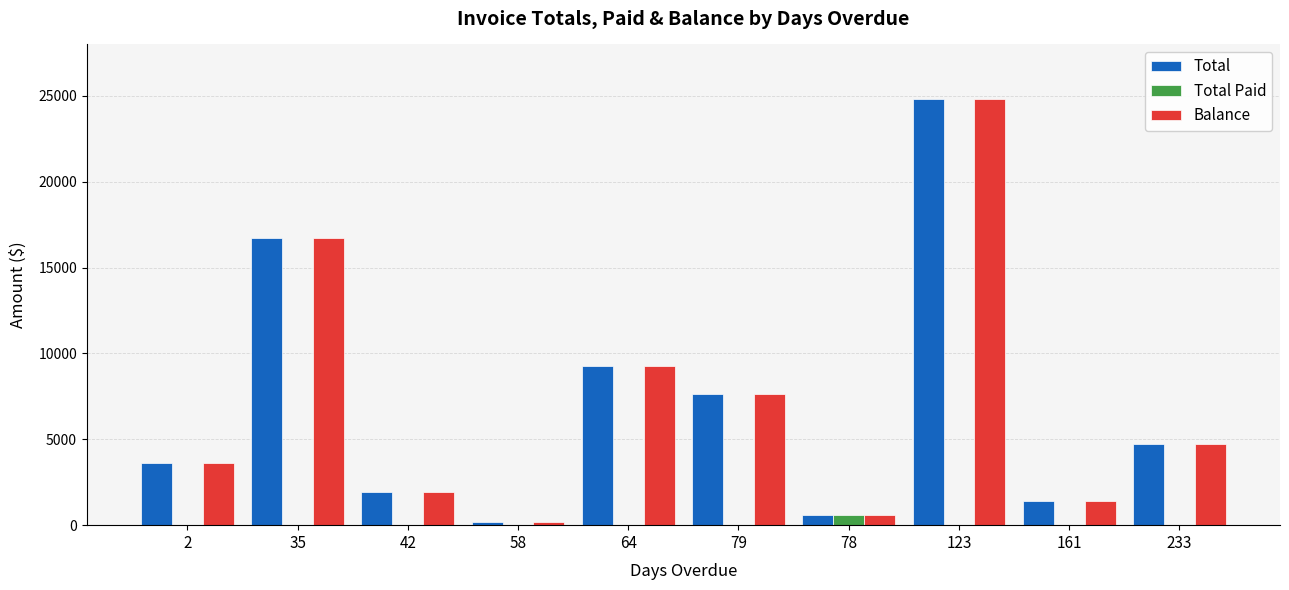

How many groups of bars are there?

10